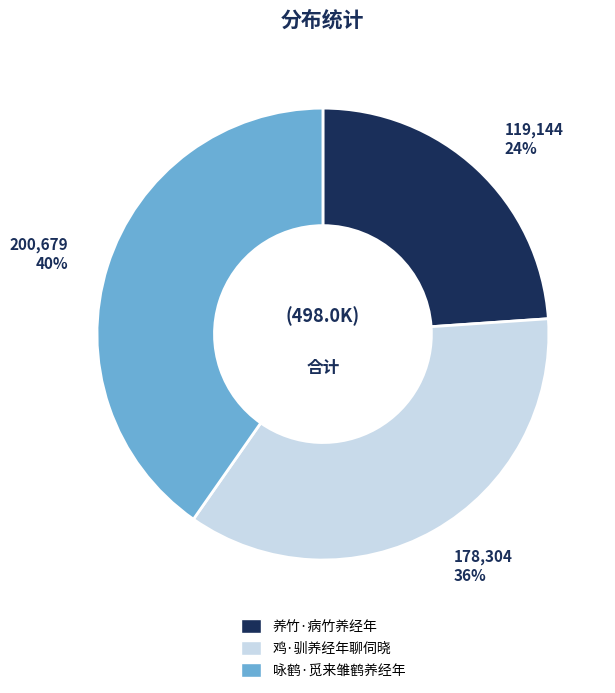

Approximately how many times larger is the value at 养竹·病竹养经年 compared to 咏鹤·觅来雏鹤养经年?

0.6